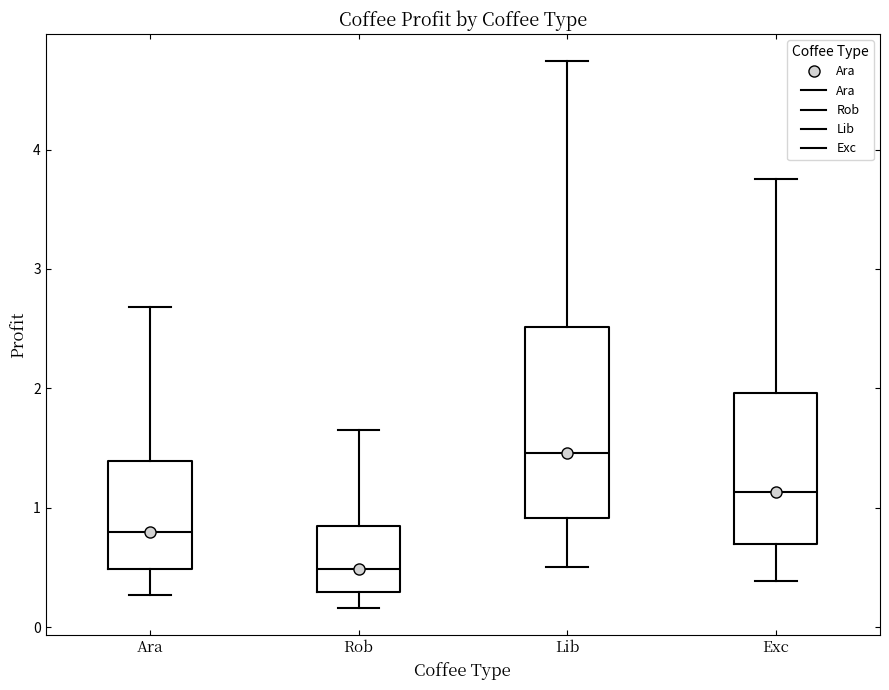

Where does the lower whisker of the box for Ara end on the y-axis? The values are not printed on the chart, so give them approximately, as read against the axis.

0.3